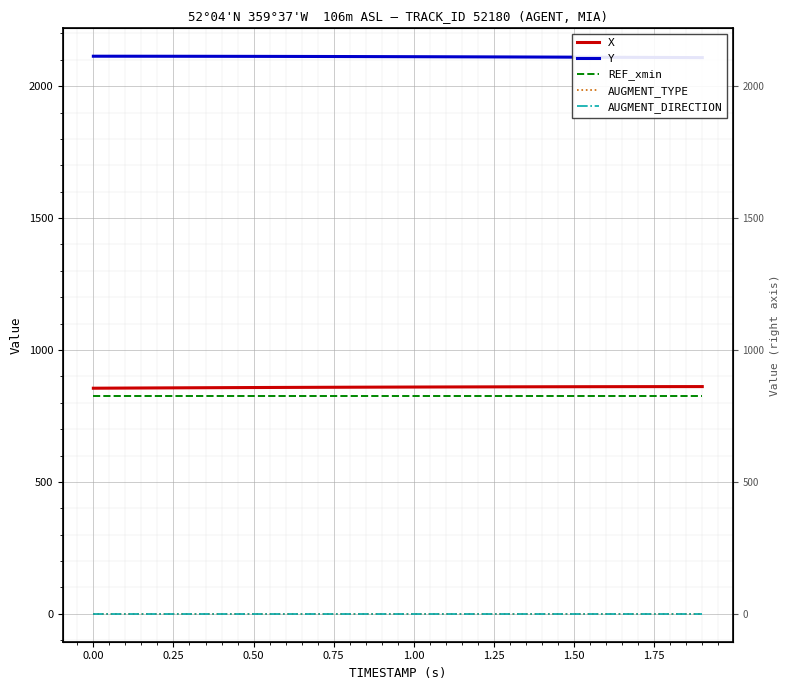

How many data points does each series have?

20